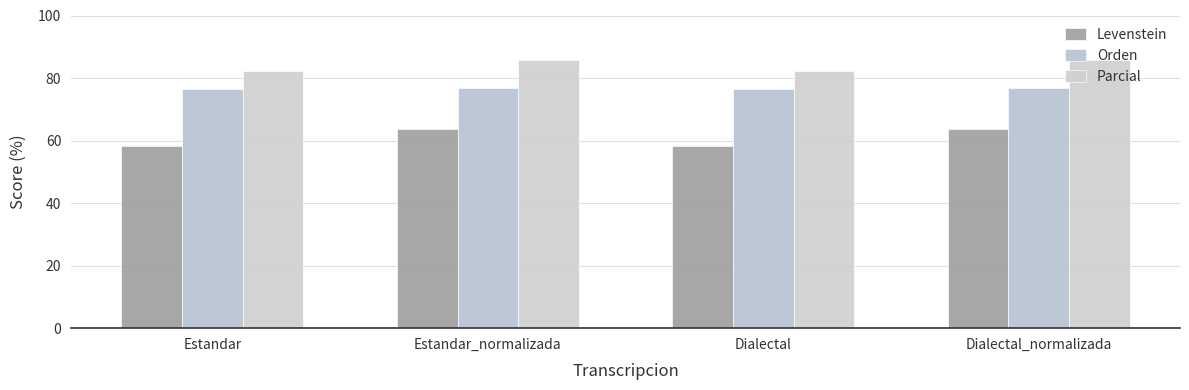

What is the total value across all series at Dialectal_normalizada?

226.2